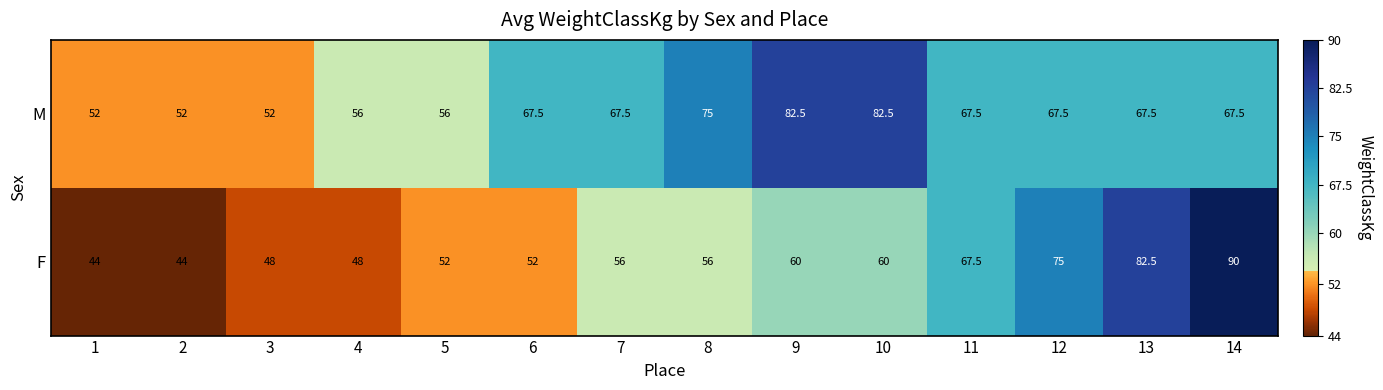

List the series in order of their overall mean, highest first.

M, F